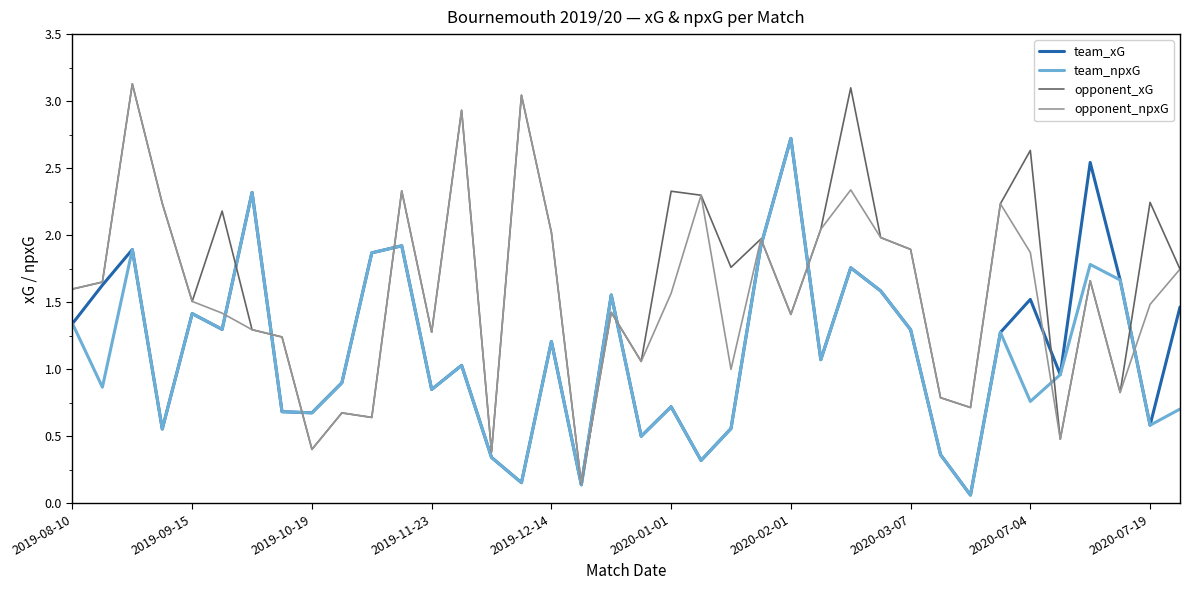

How many lines are shown in the chart?

4